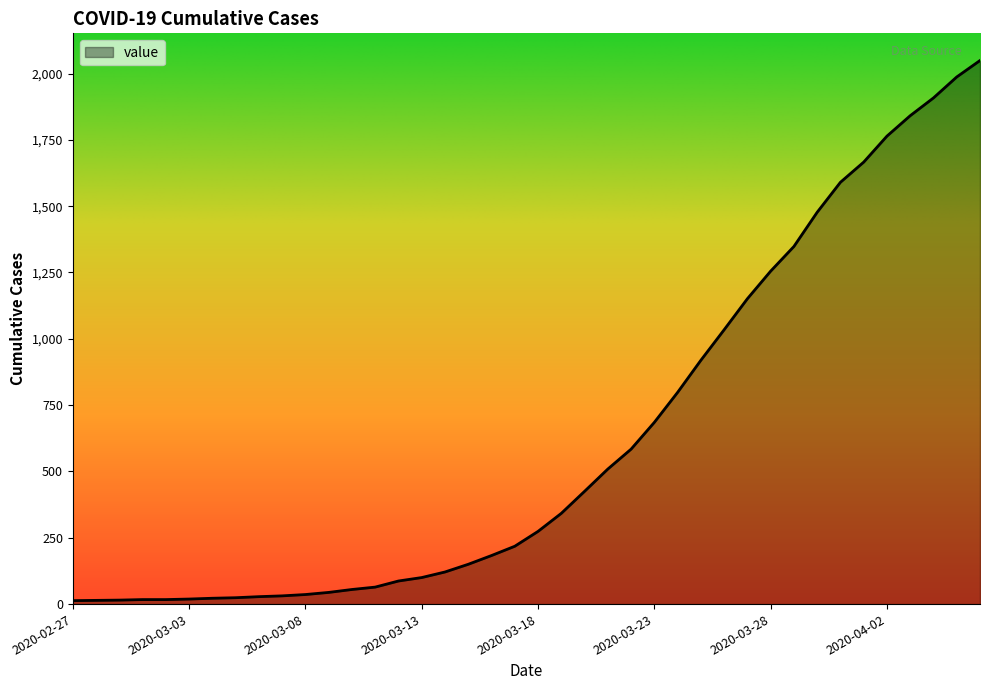

What is the difference between the maximum and minimum values?

2036